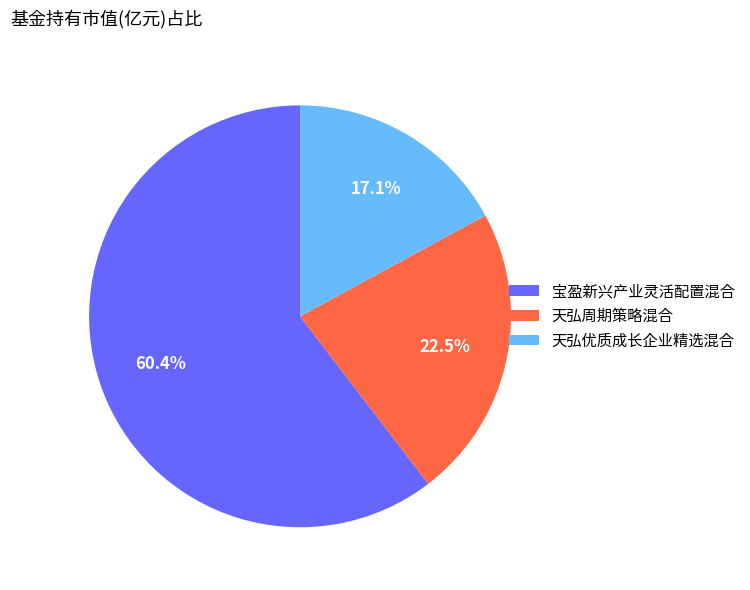

To the nearest percent, what percentage of the pie is 宝盈新兴产业灵活配置混合?

60%